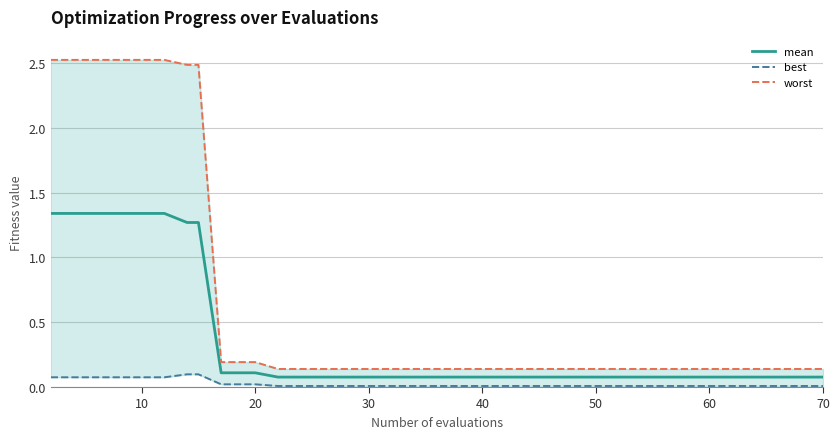

At 70, list the series in order from largest to smallest.

worst, mean, best